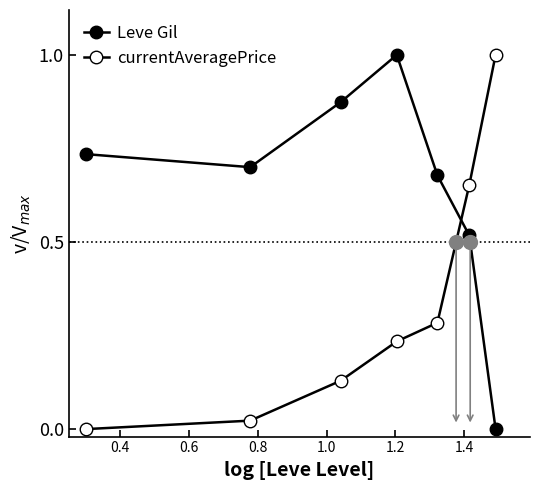

List the series in order of their overall mean, lowest first.

currentAveragePrice, Leve Gil